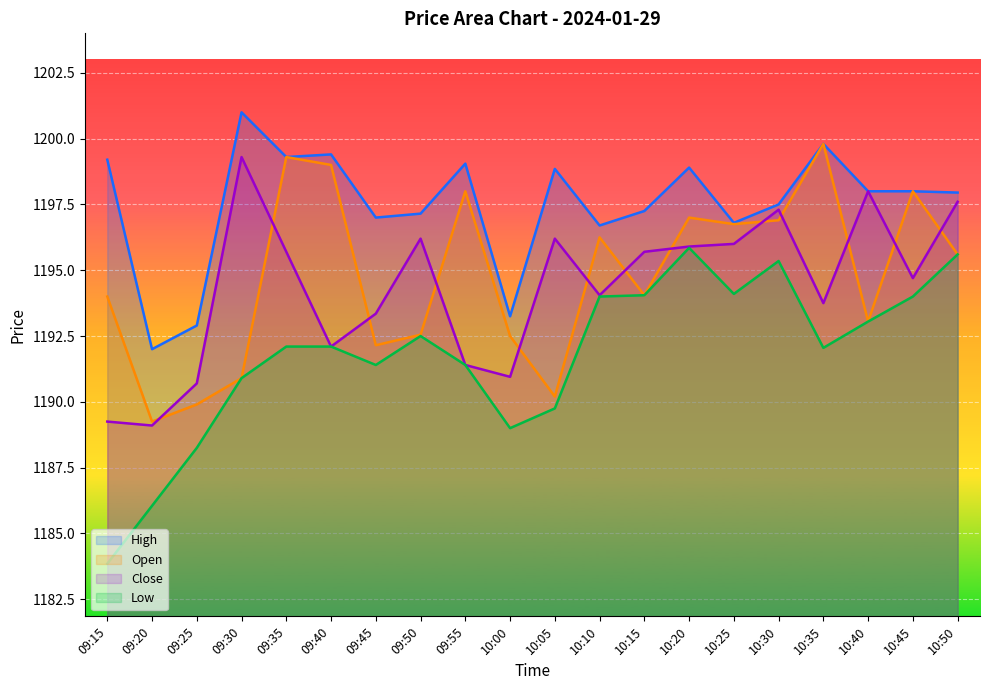

Reading right to left, list all the values displayed in this chart.

Open: 1195.6	1198.0	1193.0	1199.8	1196.9	1196.8	1197.0	1194.0	1196.2	1190.2	1192.5	1198.0	1192.5	1192.2	1199.0	1199.3	1190.9	1189.9	1189.2	1194.0
Low: 1195.6	1194.0	1193.0	1192.0	1195.3	1194.1	1195.8	1194.0	1194.0	1189.8	1189.0	1191.4	1192.5	1191.4	1192.1	1192.1	1190.9	1188.2	1186.0	1183.8
High: 1198.0	1198.0	1198.0	1199.8	1197.5	1196.8	1198.9	1197.2	1196.7	1198.8	1193.2	1199.0	1197.2	1197.0	1199.4	1199.3	1201.0	1192.9	1192.0	1199.2
Close: 1197.6	1194.7	1198.0	1193.8	1197.3	1196.0	1195.9	1195.7	1194.0	1196.2	1191.0	1191.4	1196.2	1193.3	1192.1	1195.7	1199.3	1190.7	1189.1	1189.2